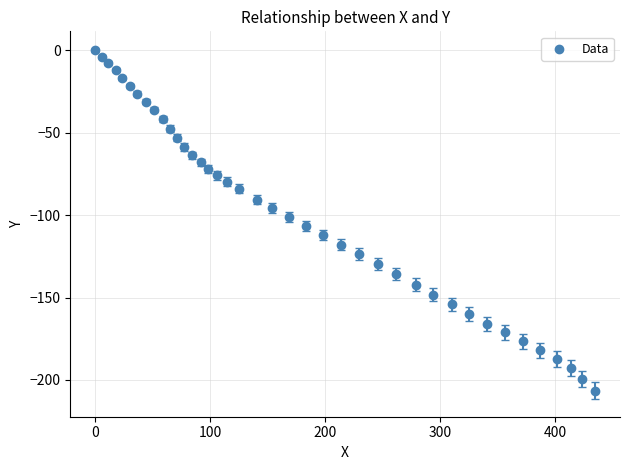

What is the range of X values (max minus min)?

434.9